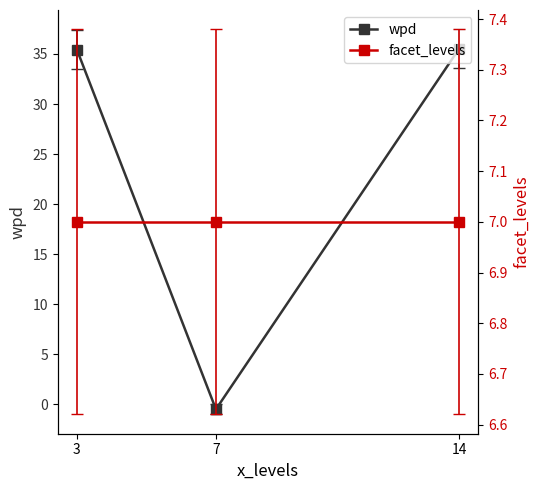

What is the approximate value of wpd at 7?

-0.5